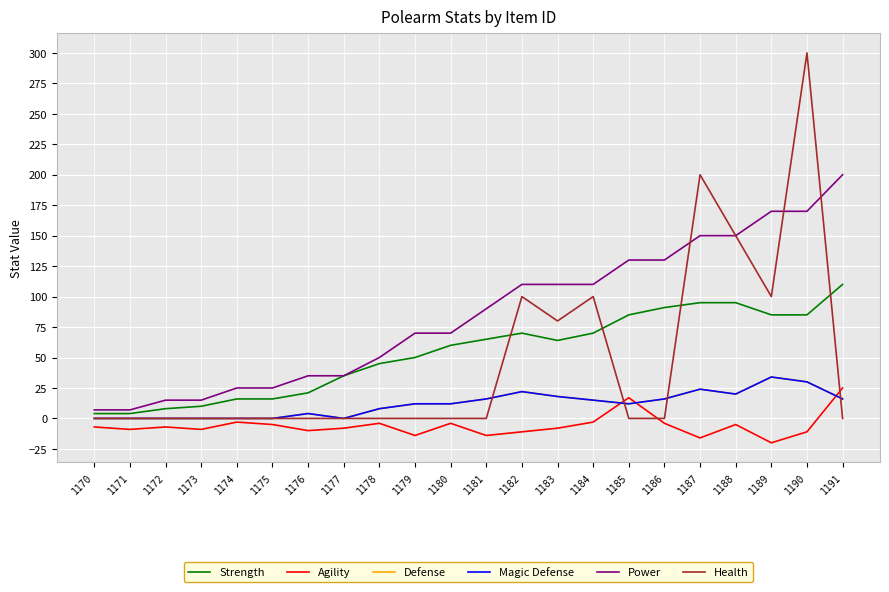

List the series in order of their peak value, highest first.

Health, Power, Strength, Defense, Magic Defense, Agility